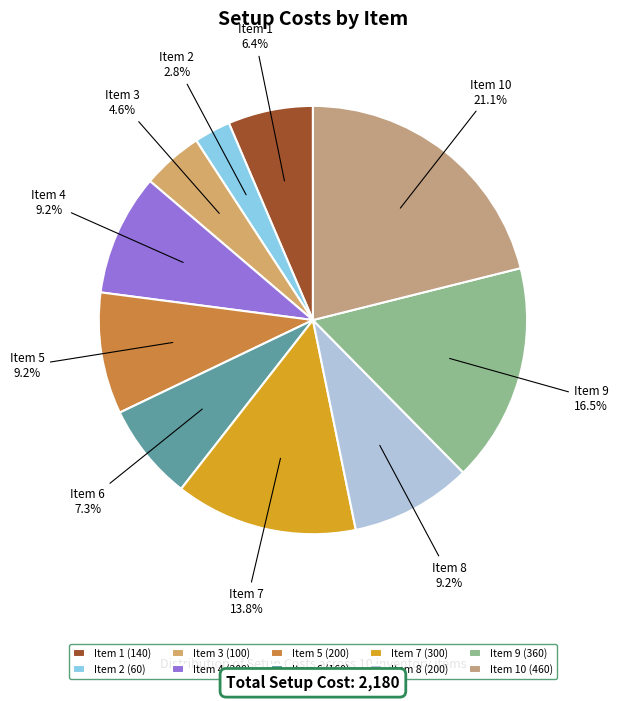

Which has a higher value, Item 5 or Item 10?

Item 10